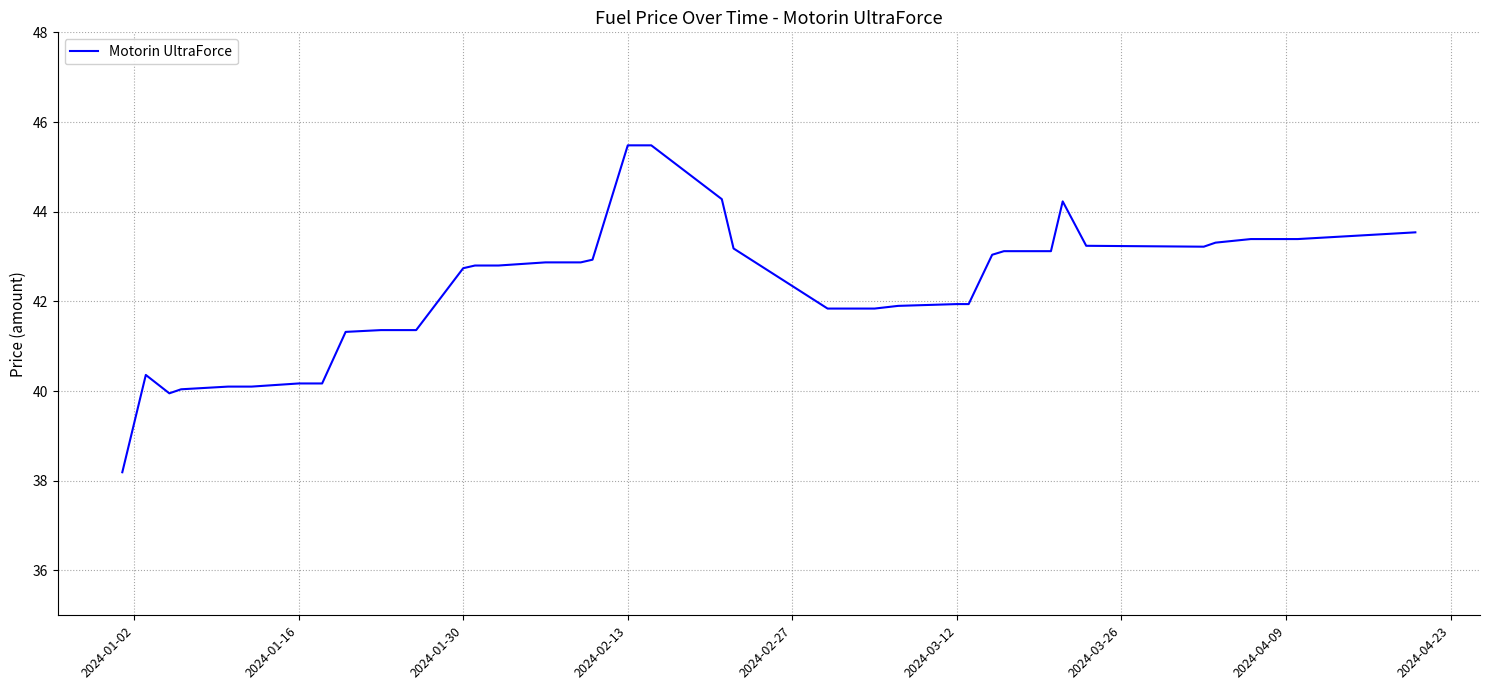

What is the difference between the maximum and minimum values?

7.3